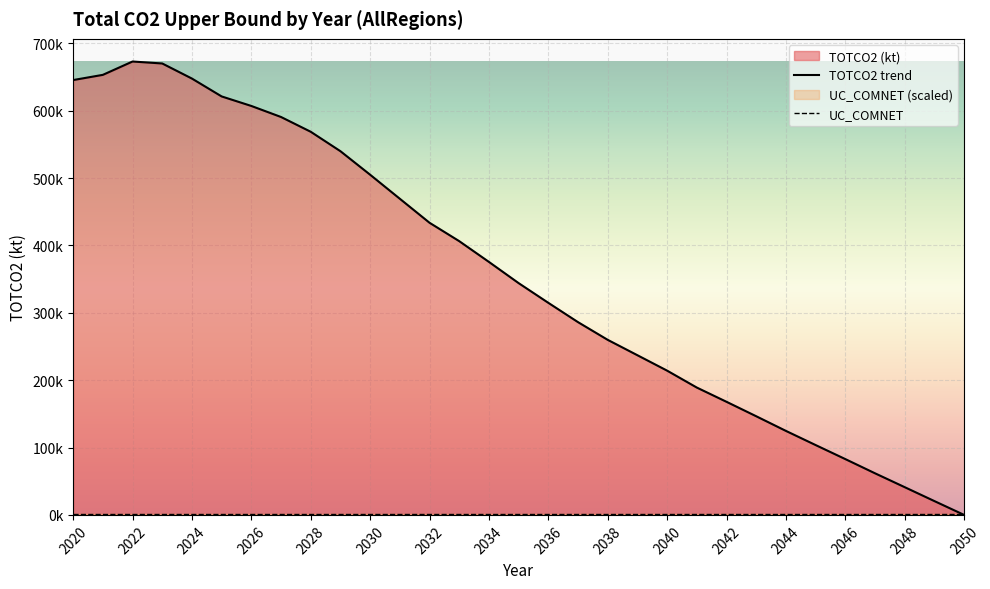

Between 2024 and 2030, which series saw the biggest shift?

TOTCO2 trend